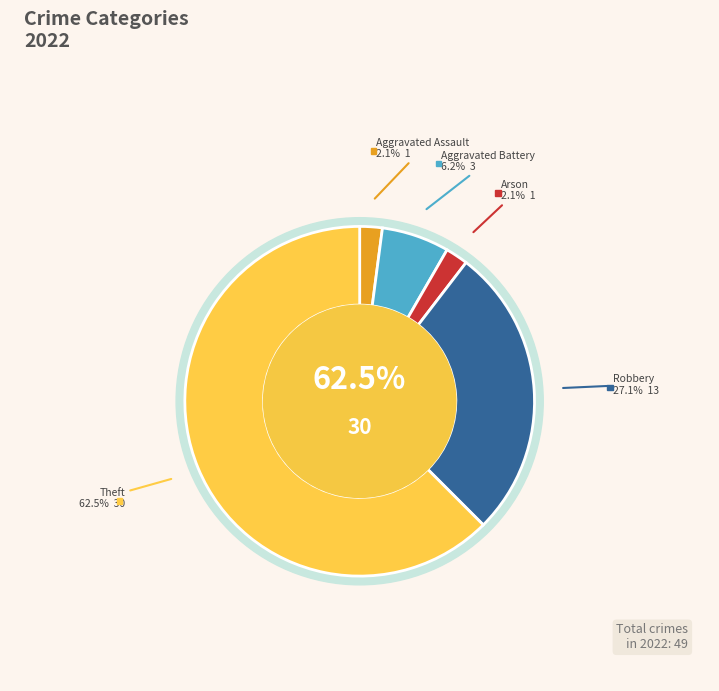

To the nearest percent, what is the combined percentage of Aggravated Battery and Robbery?

33%